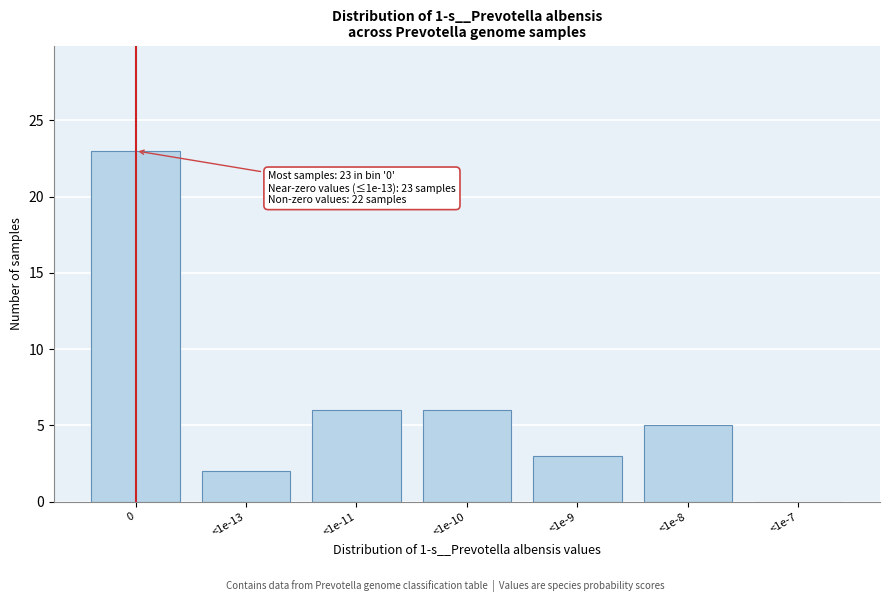

Reading left to right, extract all data points from this chart.

0=23	<1e-13=2	<1e-11=6	<1e-10=6	<1e-9=3	<1e-8=5	<1e-7=0